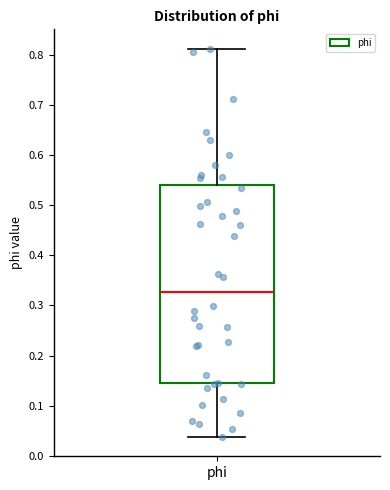

Where does the upper whisker of the box for phi end on the y-axis? The values are not printed on the chart, so give them approximately, as read against the axis.

0.81